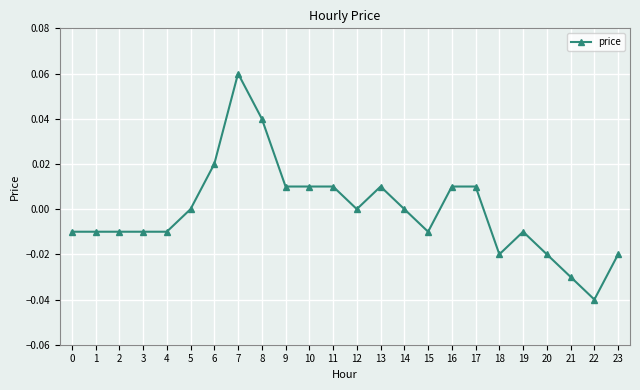

Which has a higher value, 19 or 16?

16